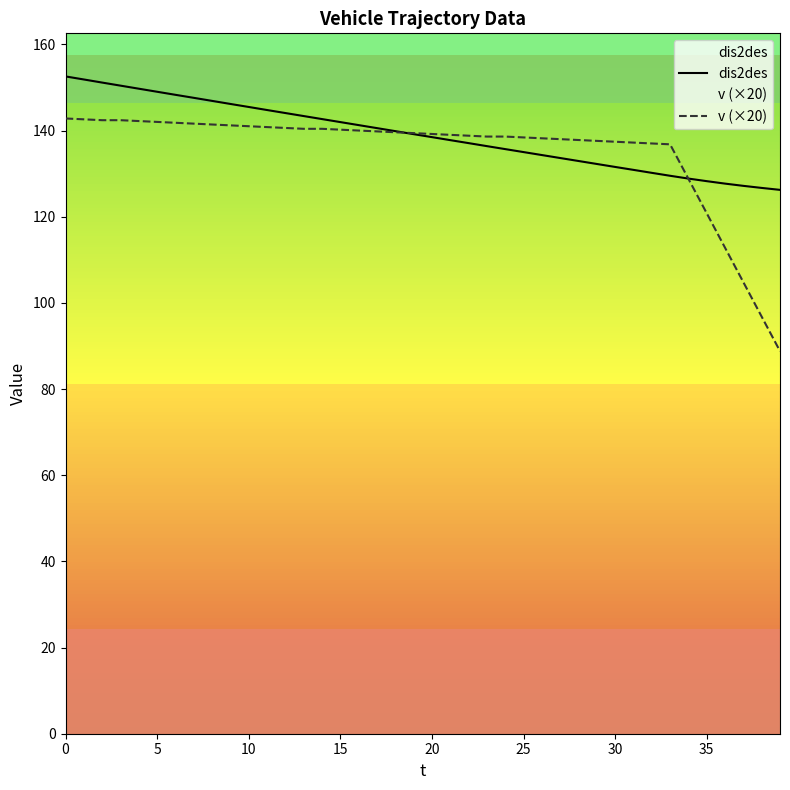

True or false: dis2des has a value of 230.2 at 28.

False